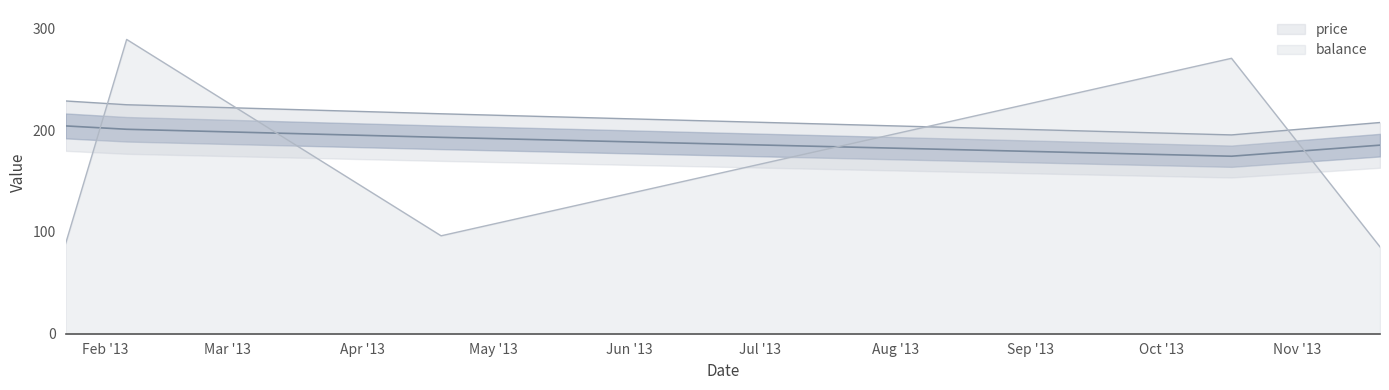

How many lines are shown in the chart?

2